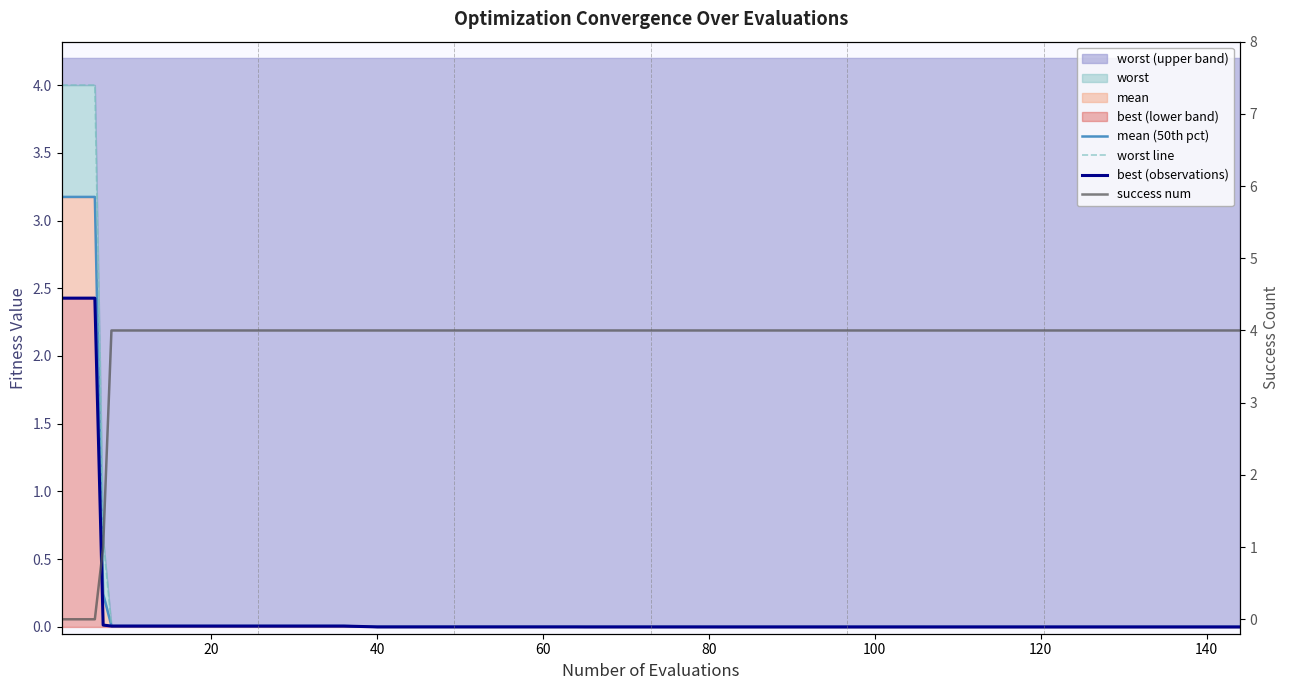

What is the average value of the success num series?

3.7